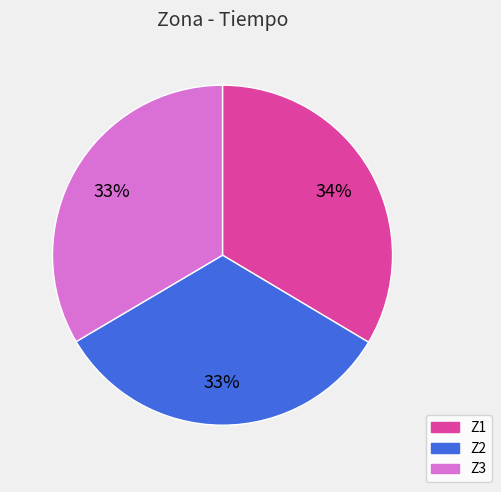

True or false: Z3 accounts for 25% of the total.

False